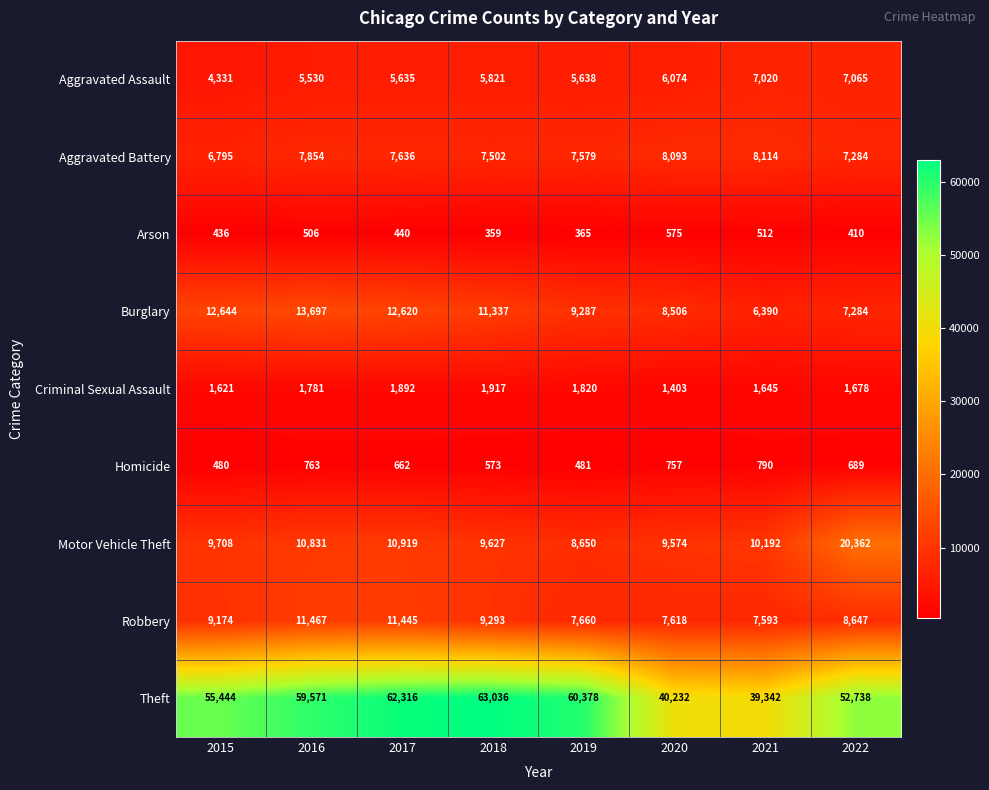

At how many categories does at least one series exceed 18820?

8